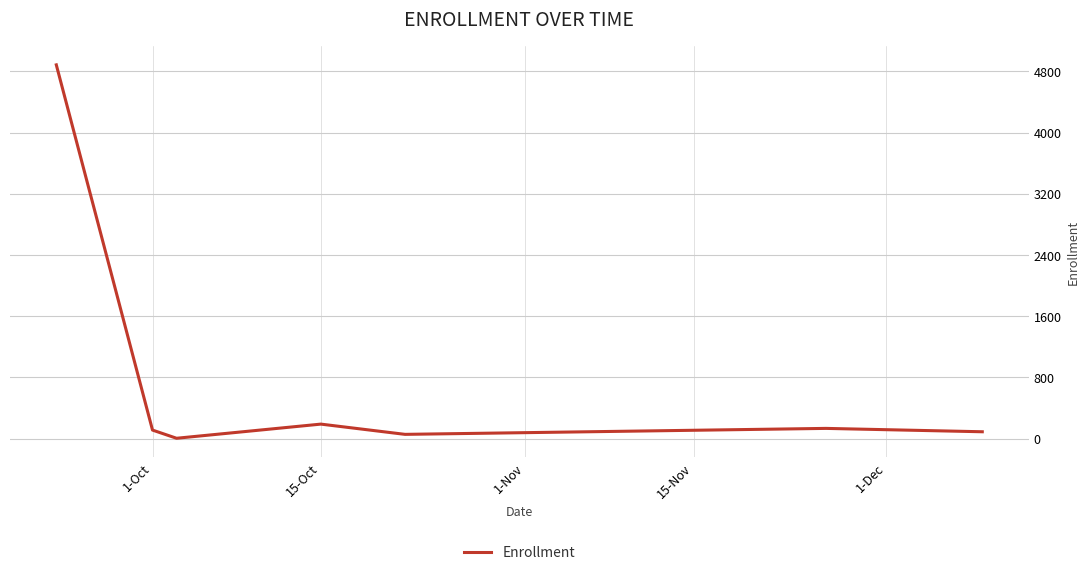

What is the greatest value displayed?

4886